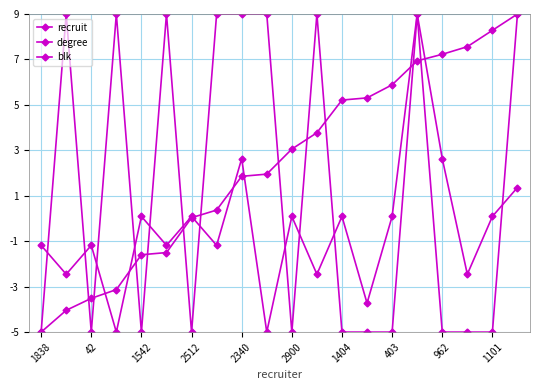

Count the number of categories in the chart.

20